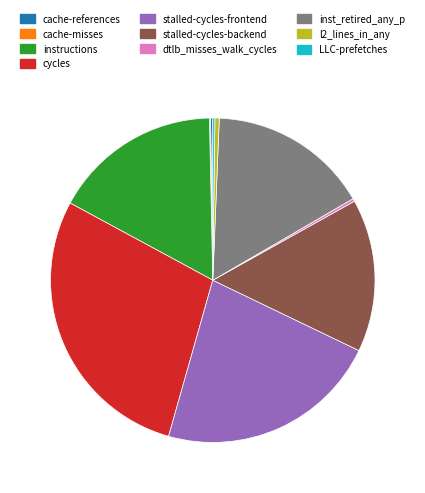

Is the sum of l2_lines_in_any and inst_retired_any_p greater than half?

No